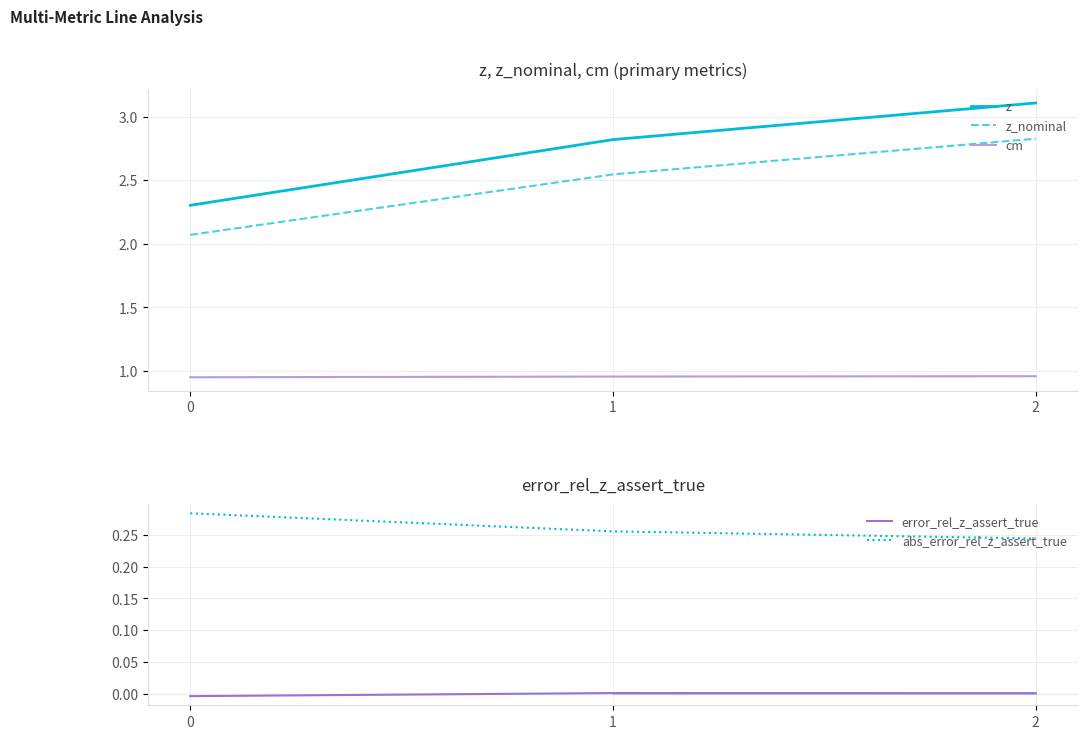

At how many categories does at least one series exceed 2?

3